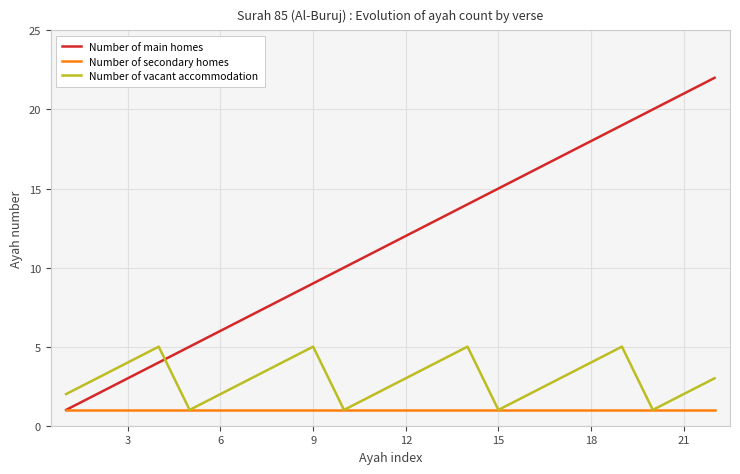

Rank the series by their average value, from lowest to highest.

Number of secondary homes, Number of vacant accommodation, Number of main homes